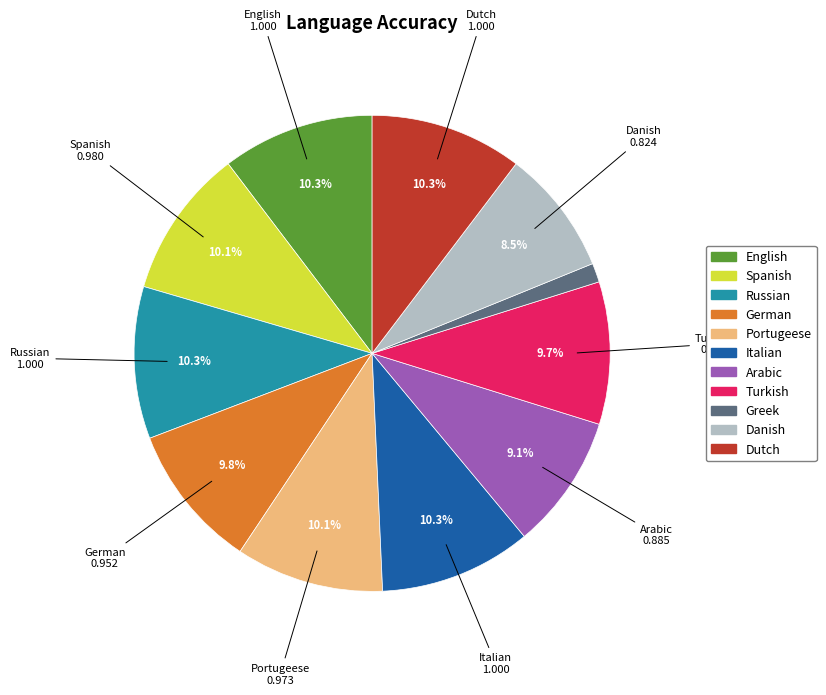

Is there a majority slice in this chart?

No